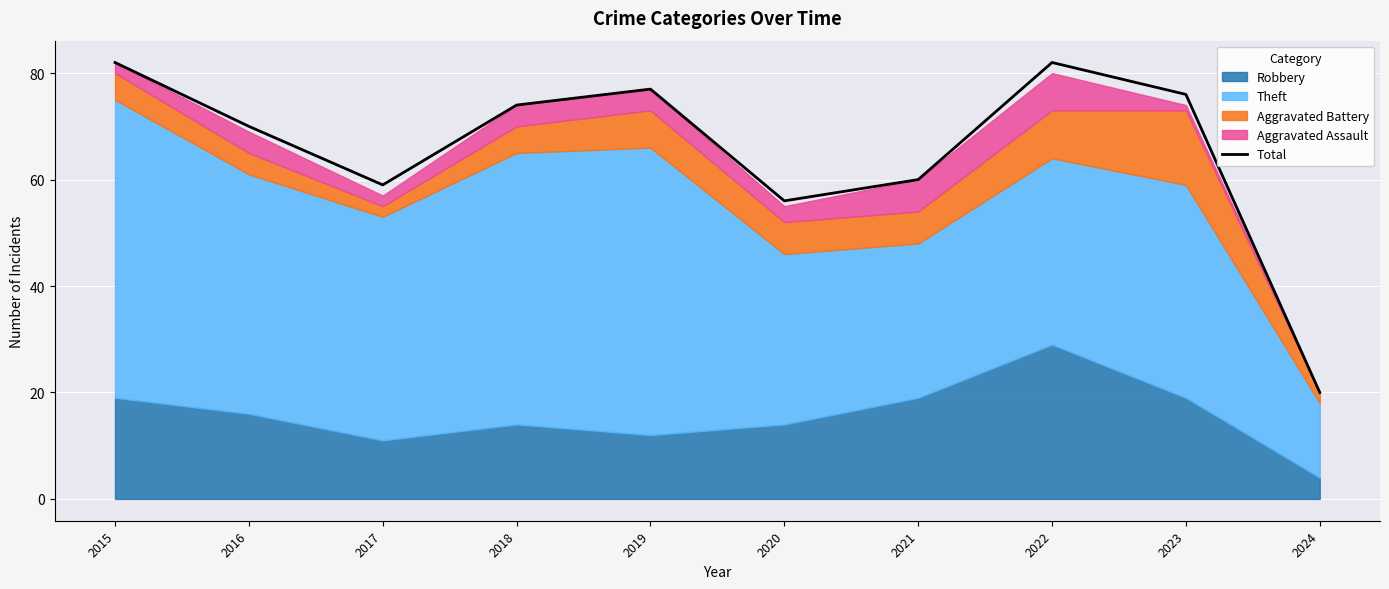

Rank the categories by value from lowest to highest.

2024, 2020, 2017, 2021, 2016, 2018, 2023, 2019, 2015, 2022